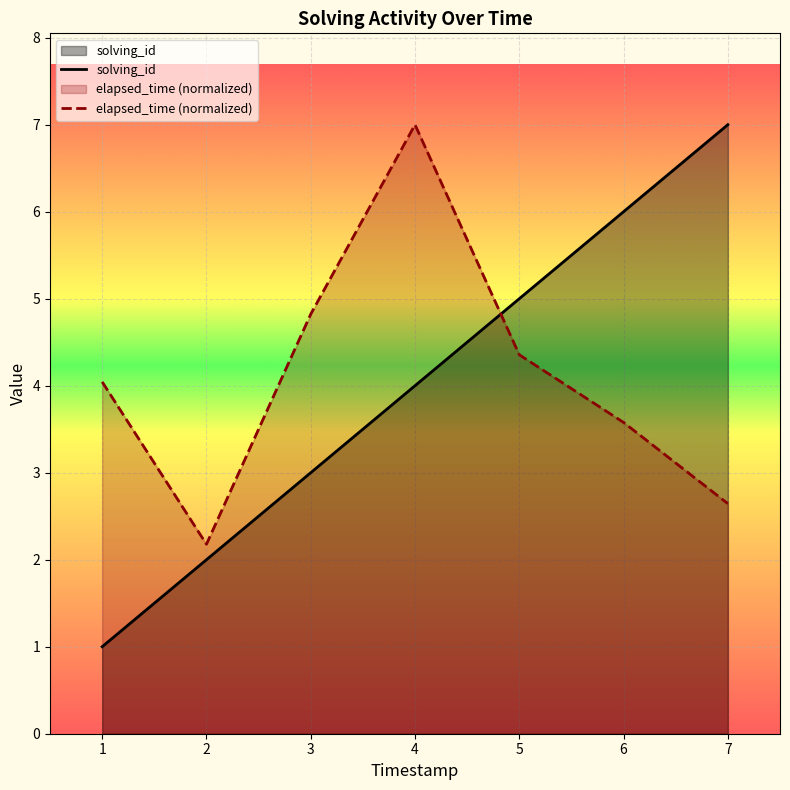

Does the chart display data point markers on the line(s)?

No